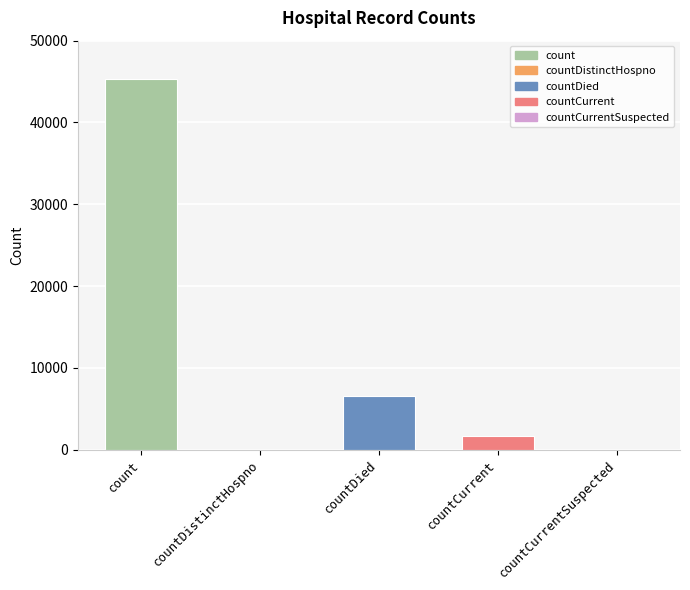

How many distinct data groups are displayed?

1